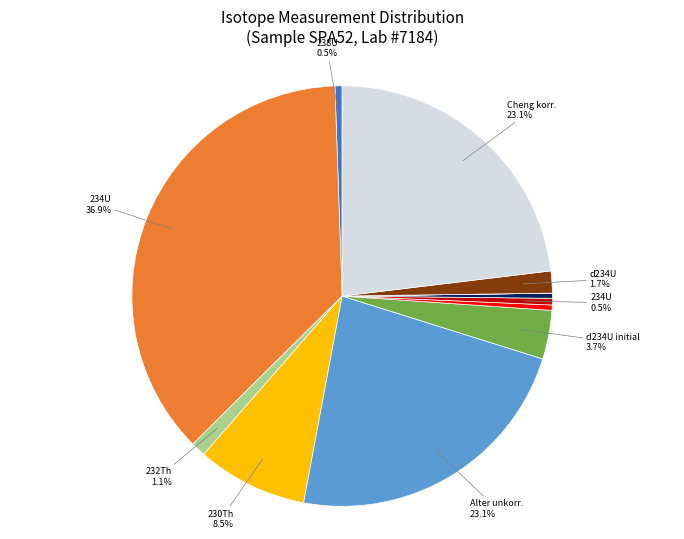

Is there any slice that represents more than half of the pie?

No